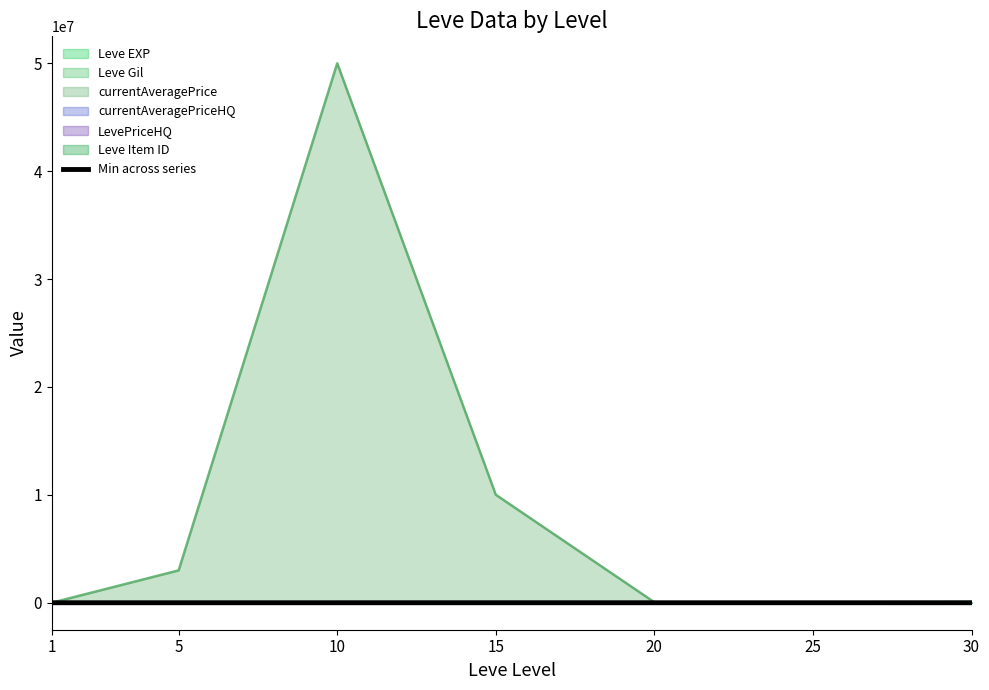

Rank the categories by value from highest to lowest.

15, 1, 5, 10, 20, 25, 30